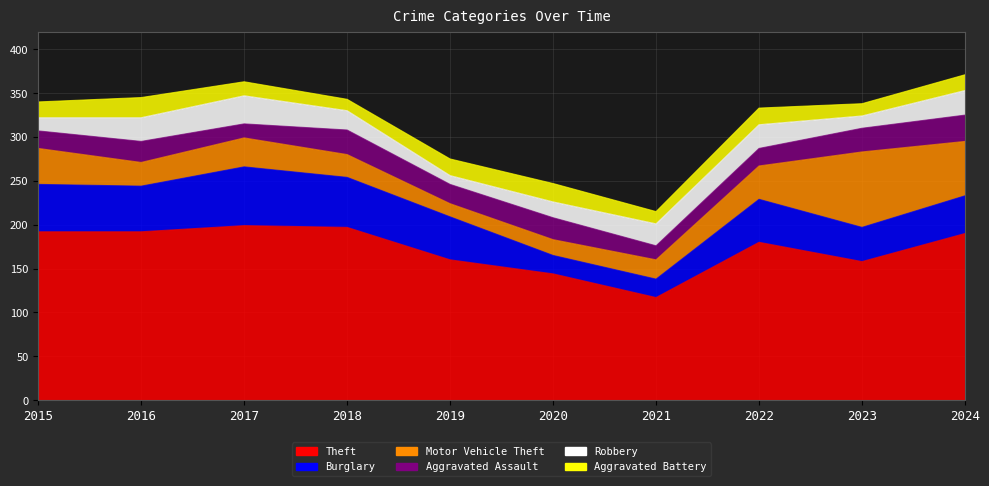

True or false: Theft has a value of 144 at 2020.

True